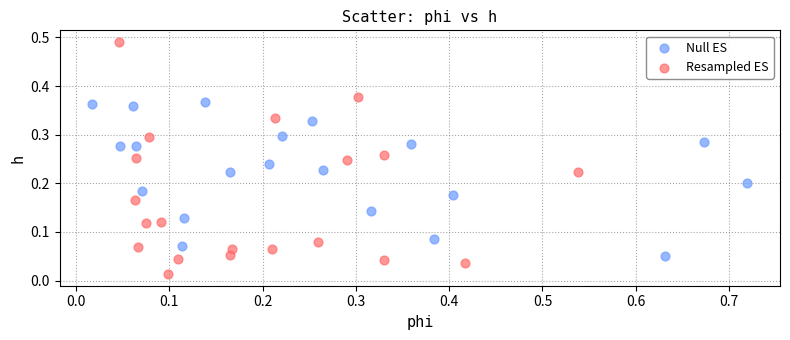

Which series reaches the minimum Y coordinate?

Resampled ES